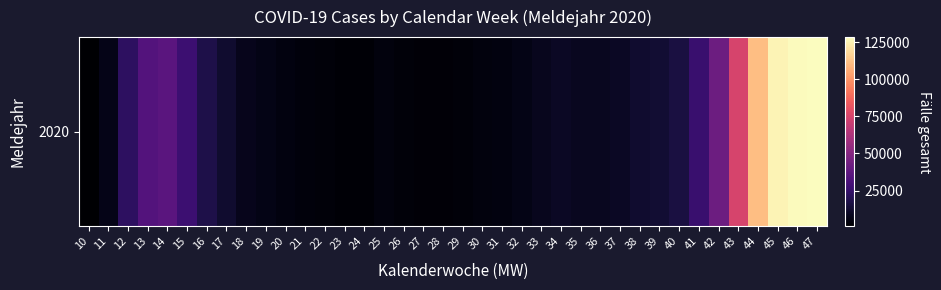

What is the approximate value at 15?

27138